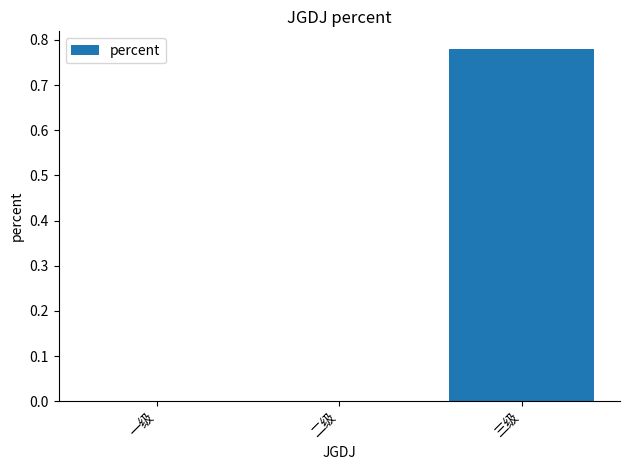

At which category does the chart reach its peak across all series?

三级